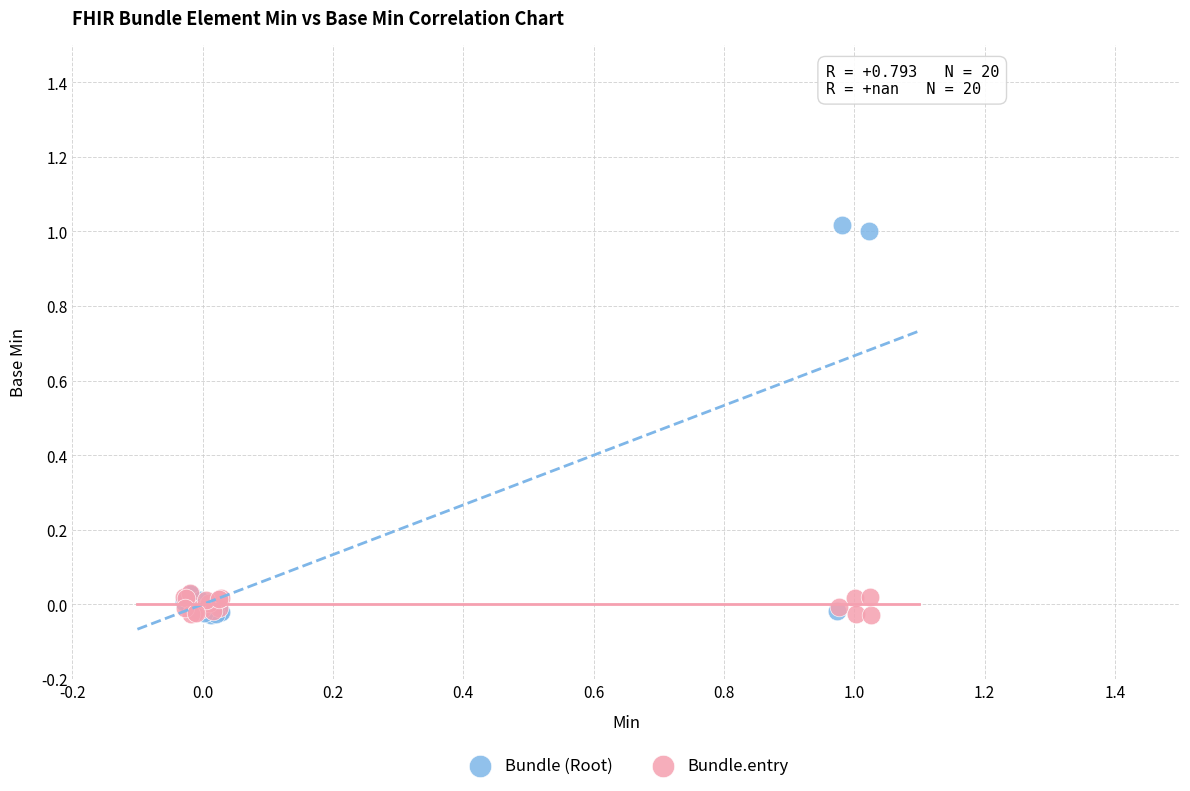

Which series has the largest Y range (max minus min)?

Bundle (Root)